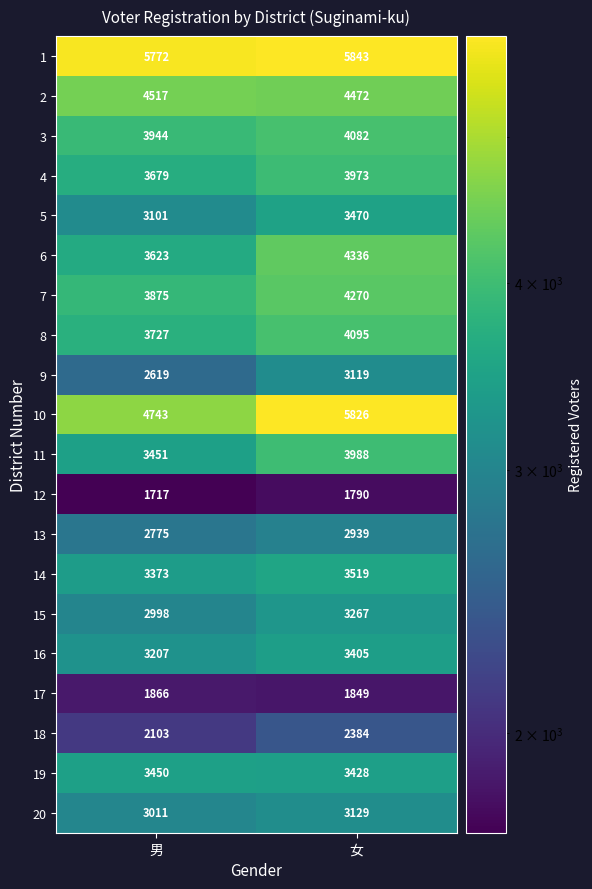

At which label is 5 closest to 3285?

男